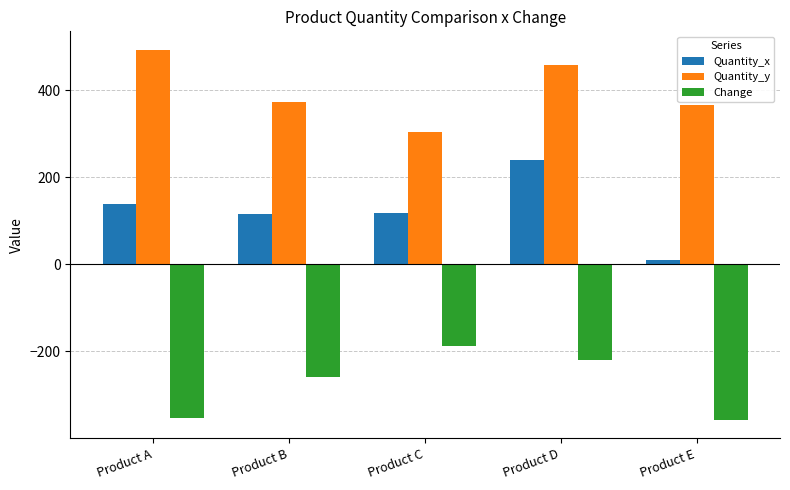

What is the difference between the maximum and minimum values in the Quantity_y series?

188